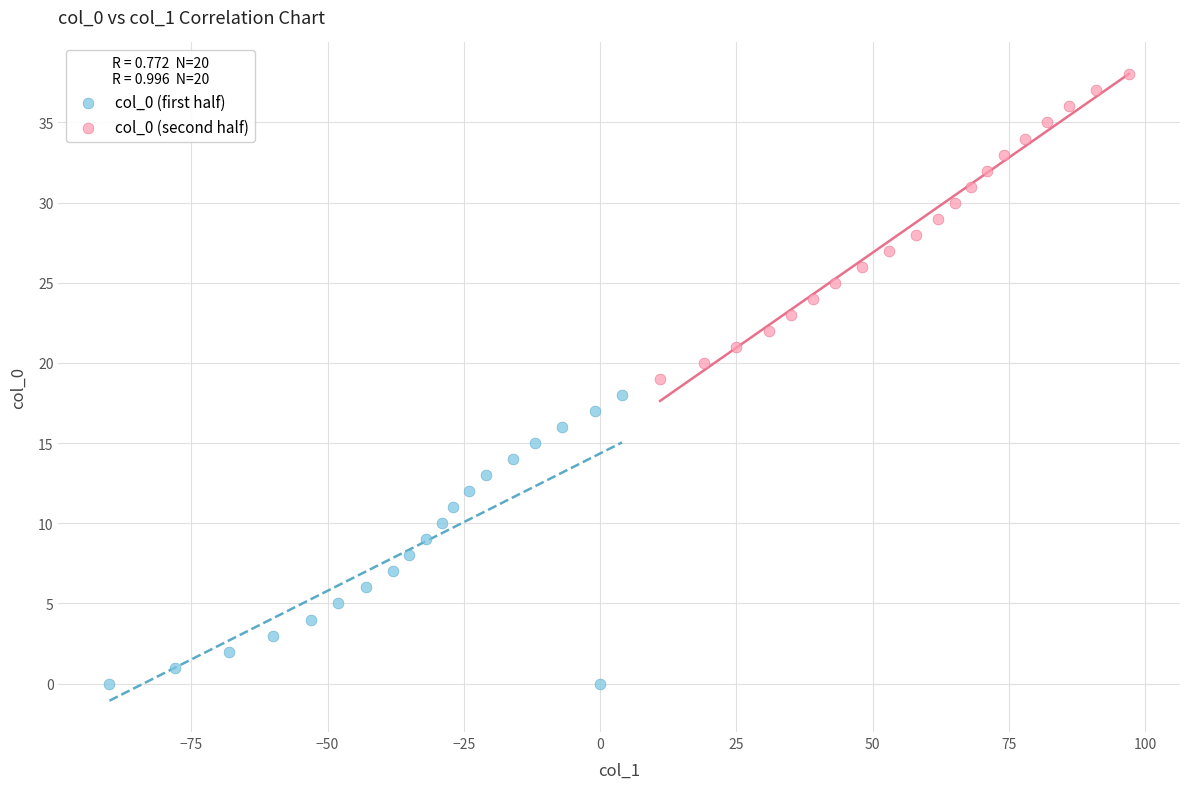

Which series contains the highest Y value?

col_0 (second half)